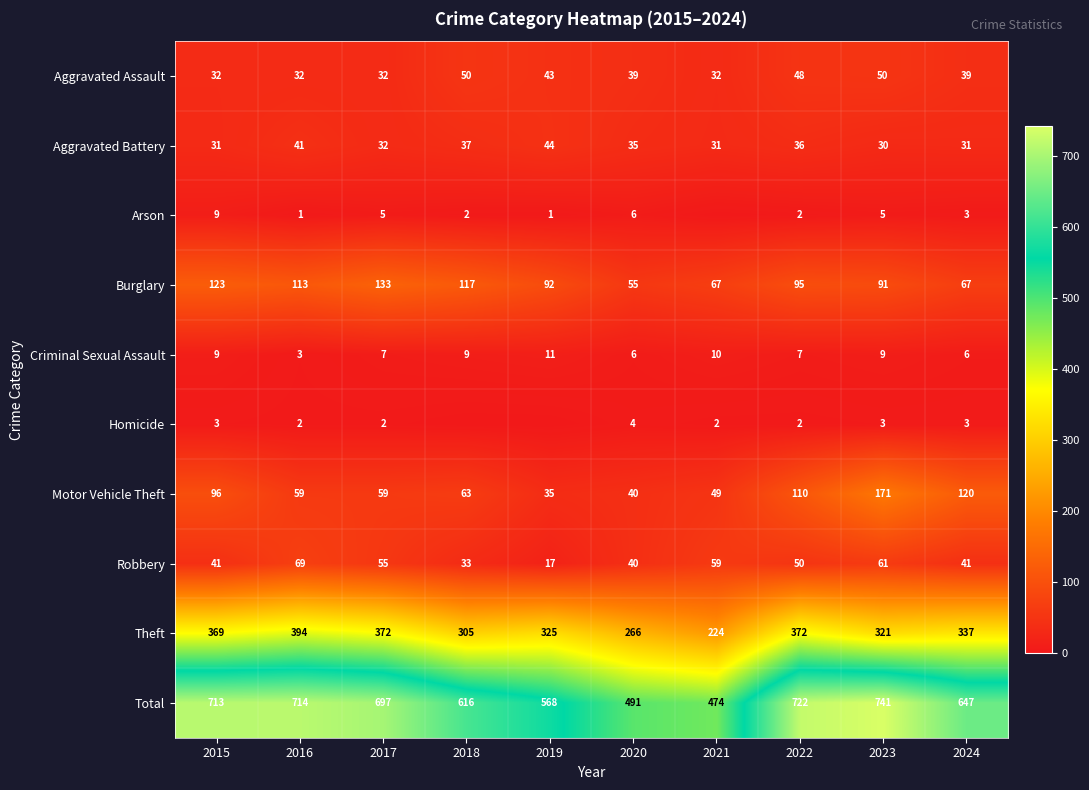

Is the value of Total at 2022 greater than the value of Aggravated Assault at 2022?

Yes